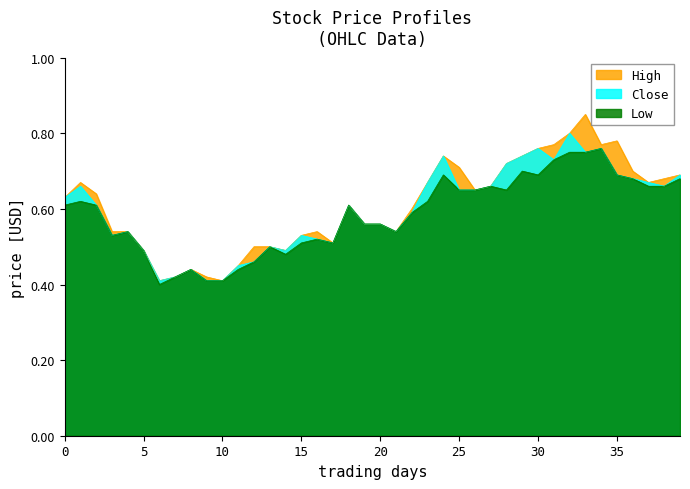

What is the minimum value for Close?

0.4